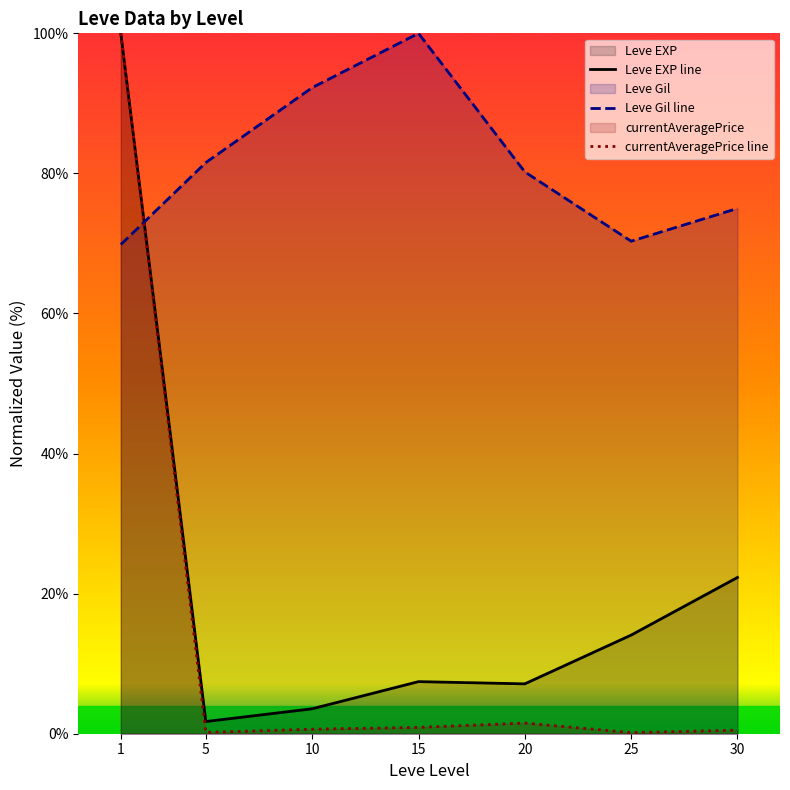

The value of Leve EXP line at 30 is 8.6. True or false?

False